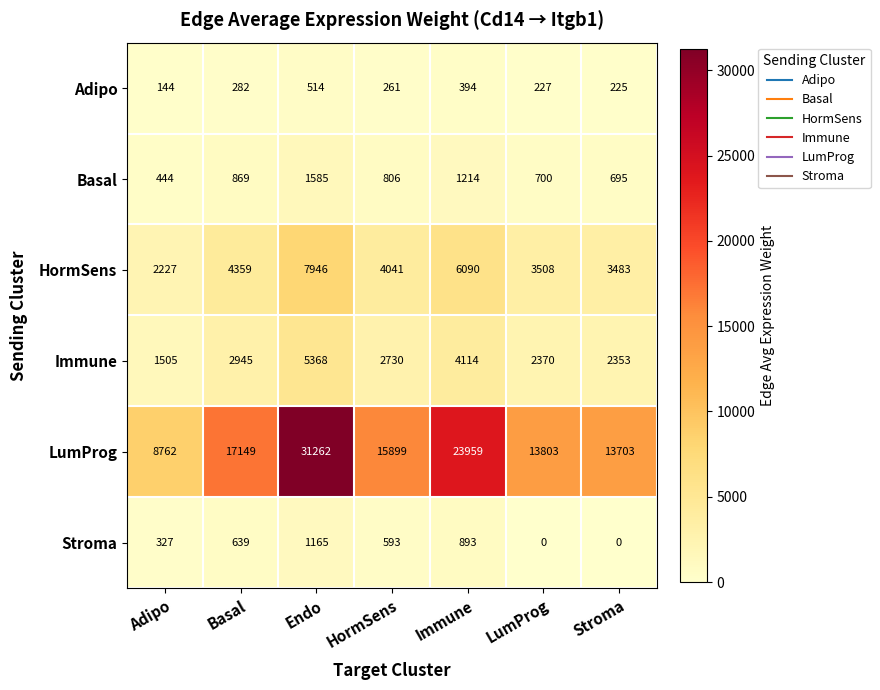

The Immune series shows 703 at LumProg. True or false?

False